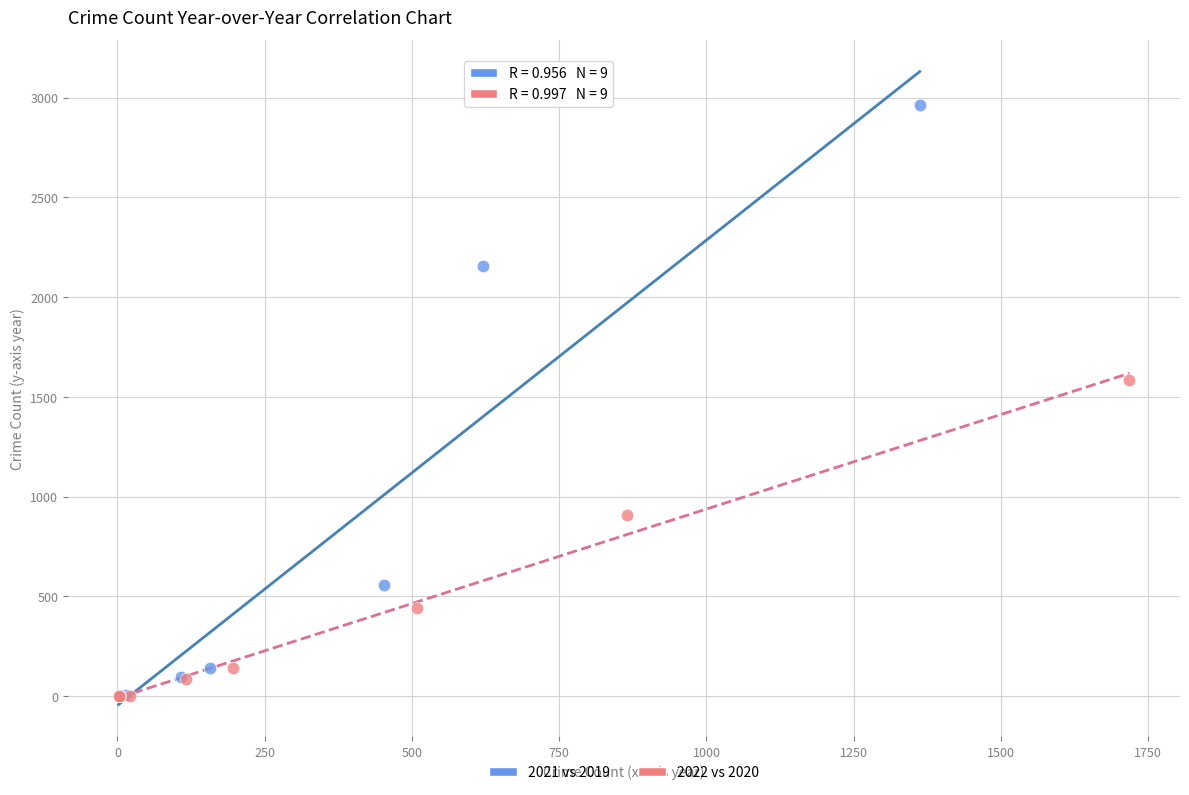

Which series reaches the maximum Y coordinate?

2021 vs 2019